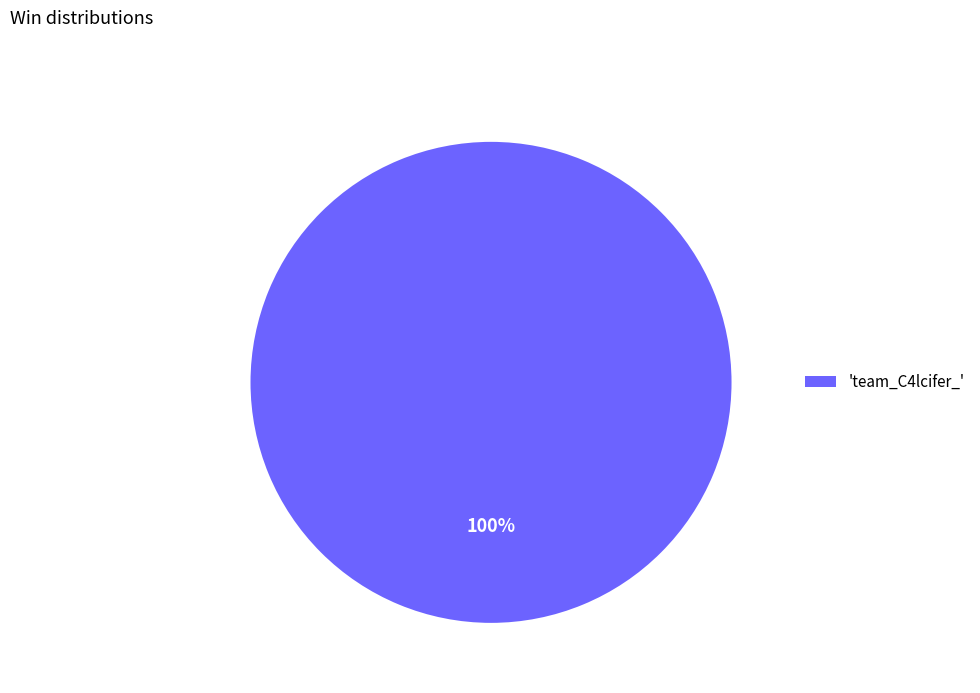

To the nearest percent, what portion does 'team_C4lcifer_' represent?

100%